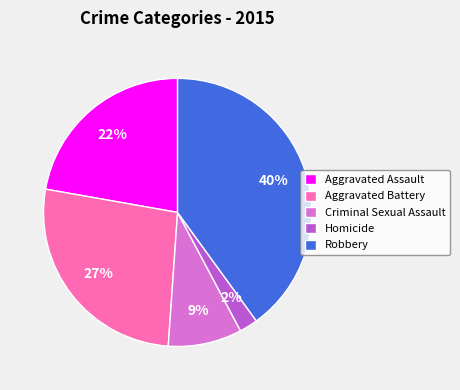

To the nearest percent, what is the average slice percentage?

20%